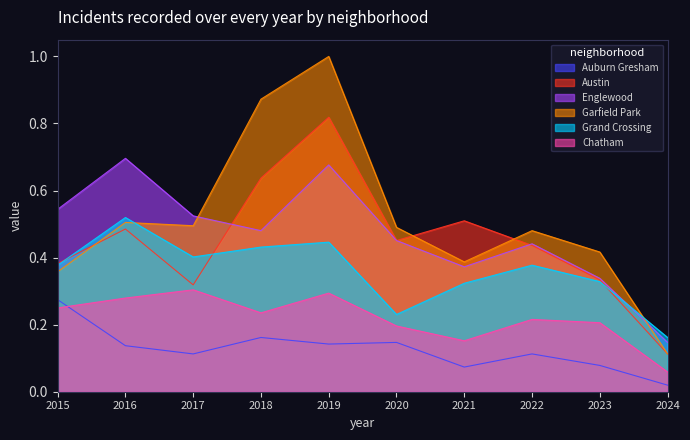

How many lines are shown in the chart?

6